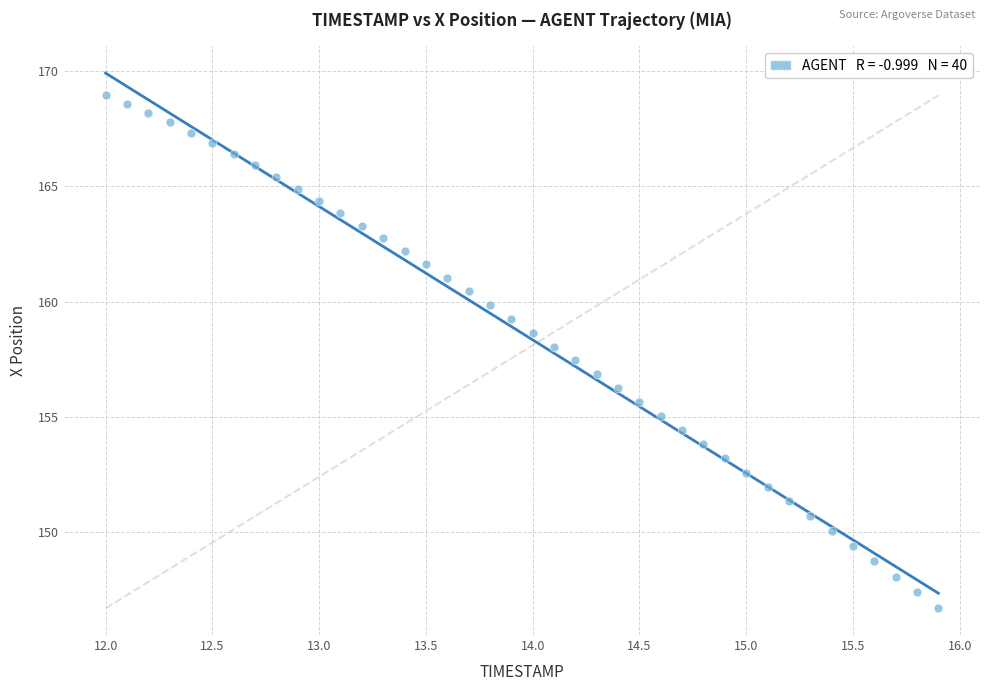

What is the range of Y values (max minus min)?

22.2